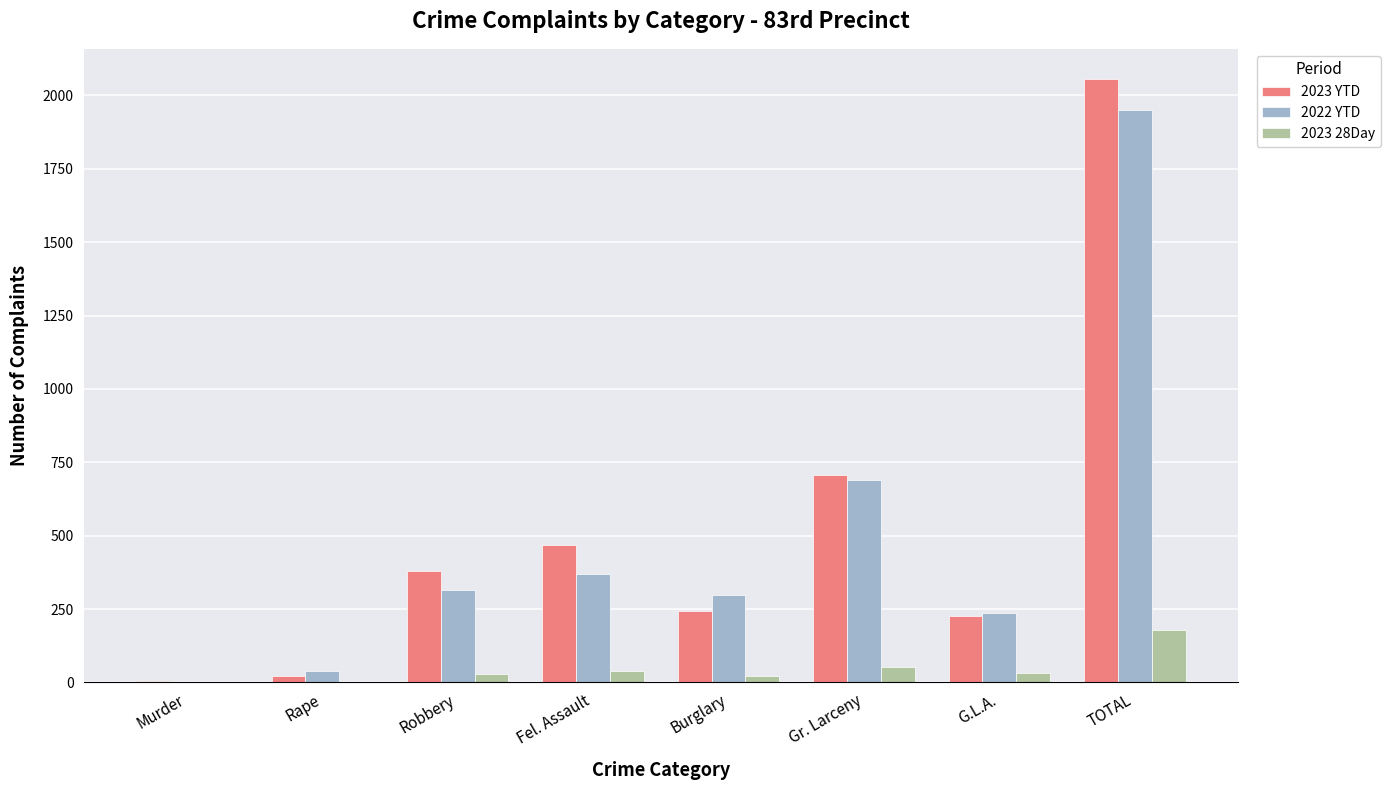

How many distinct data groups are displayed?

3